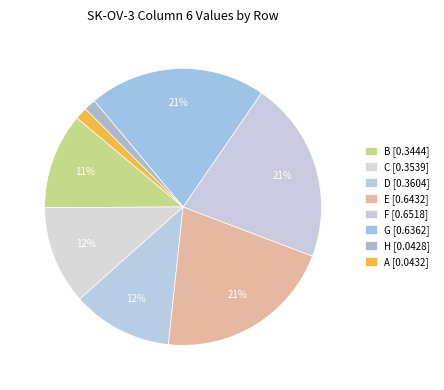

To the nearest percent, what percentage of the pie is B?

11%